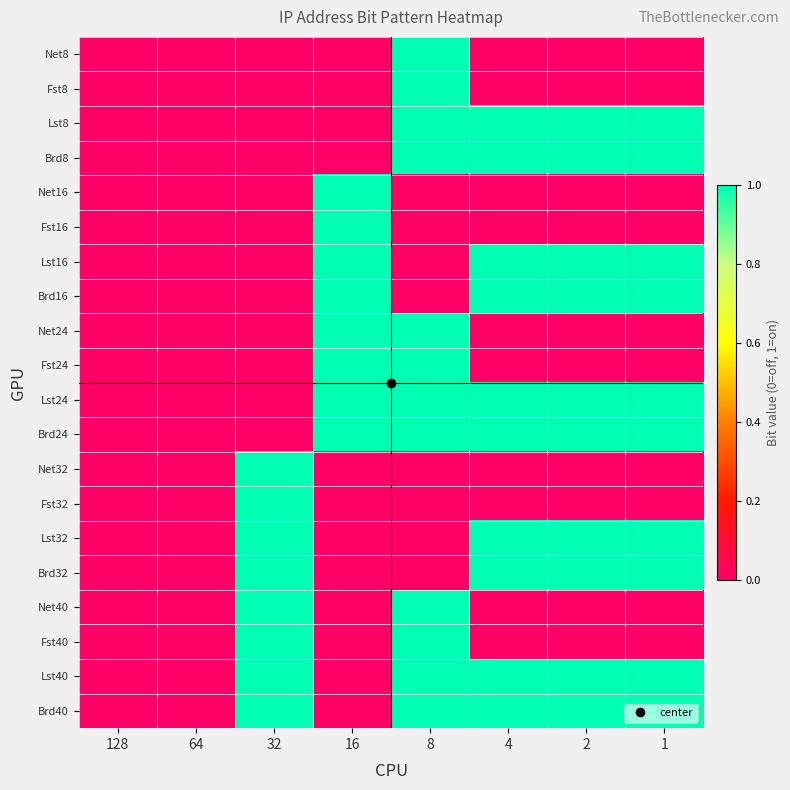

Which series has the widest spread of values?

Net8